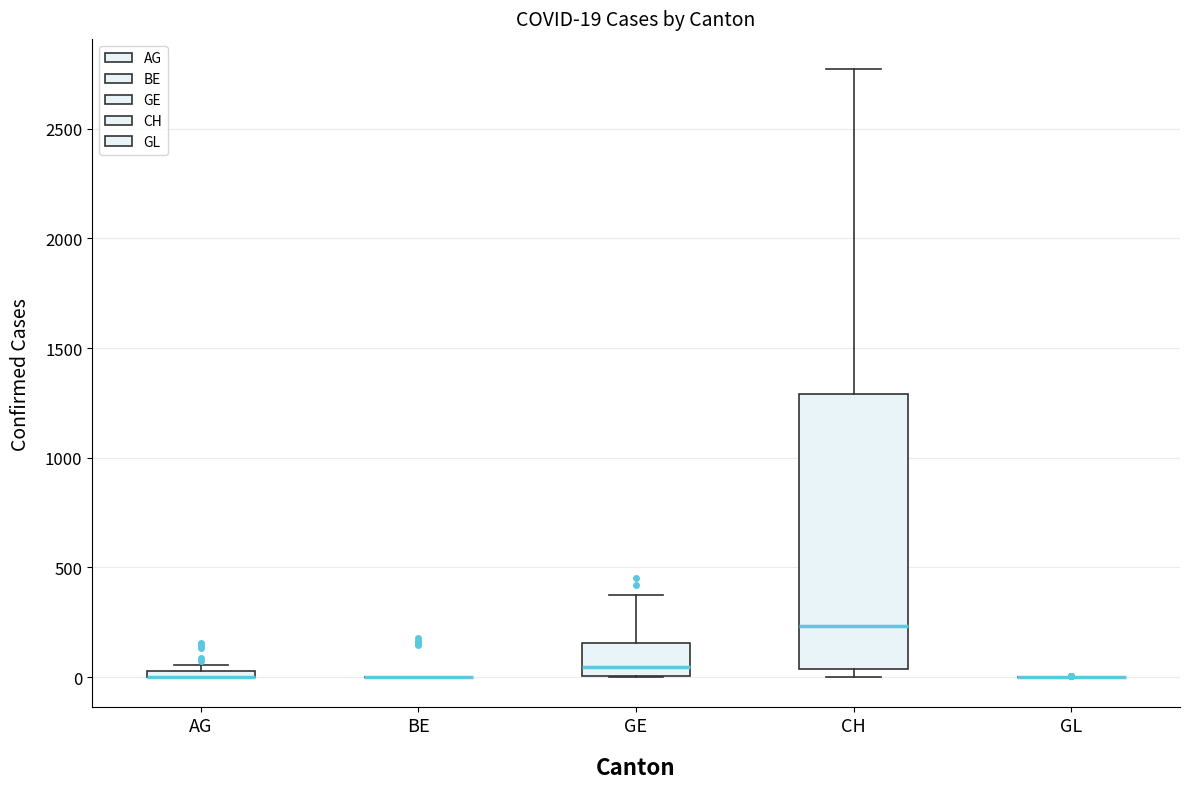

Which box is the tallest, from its lower edge to its upper edge?

CH